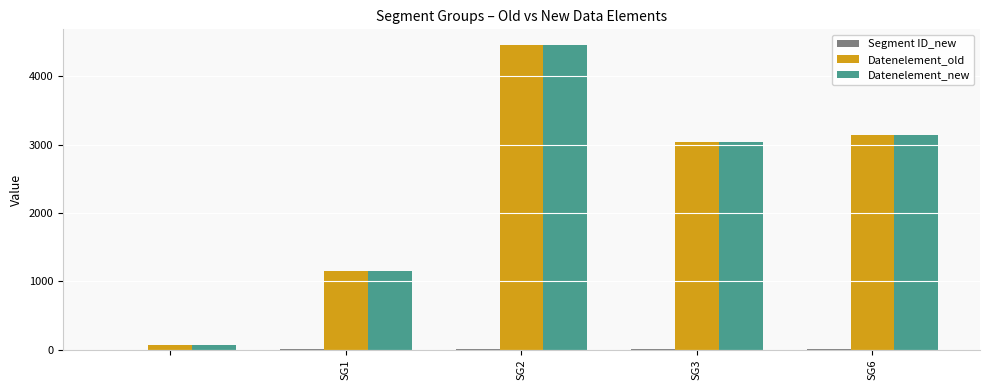

What is the greatest value displayed?

4465